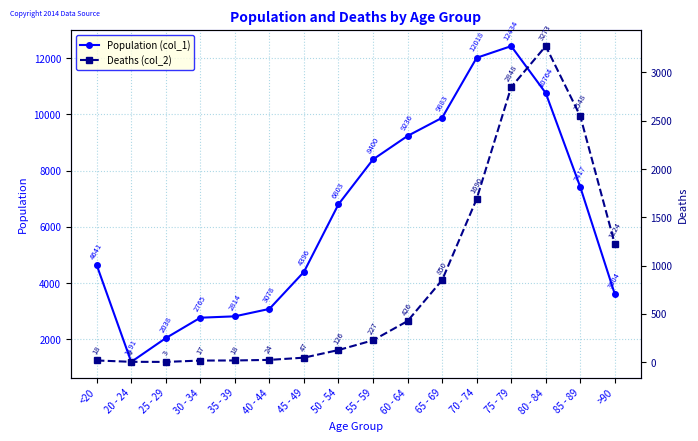

The value of Population (col_1) at 40 - 44 is 3078. True or false?

True